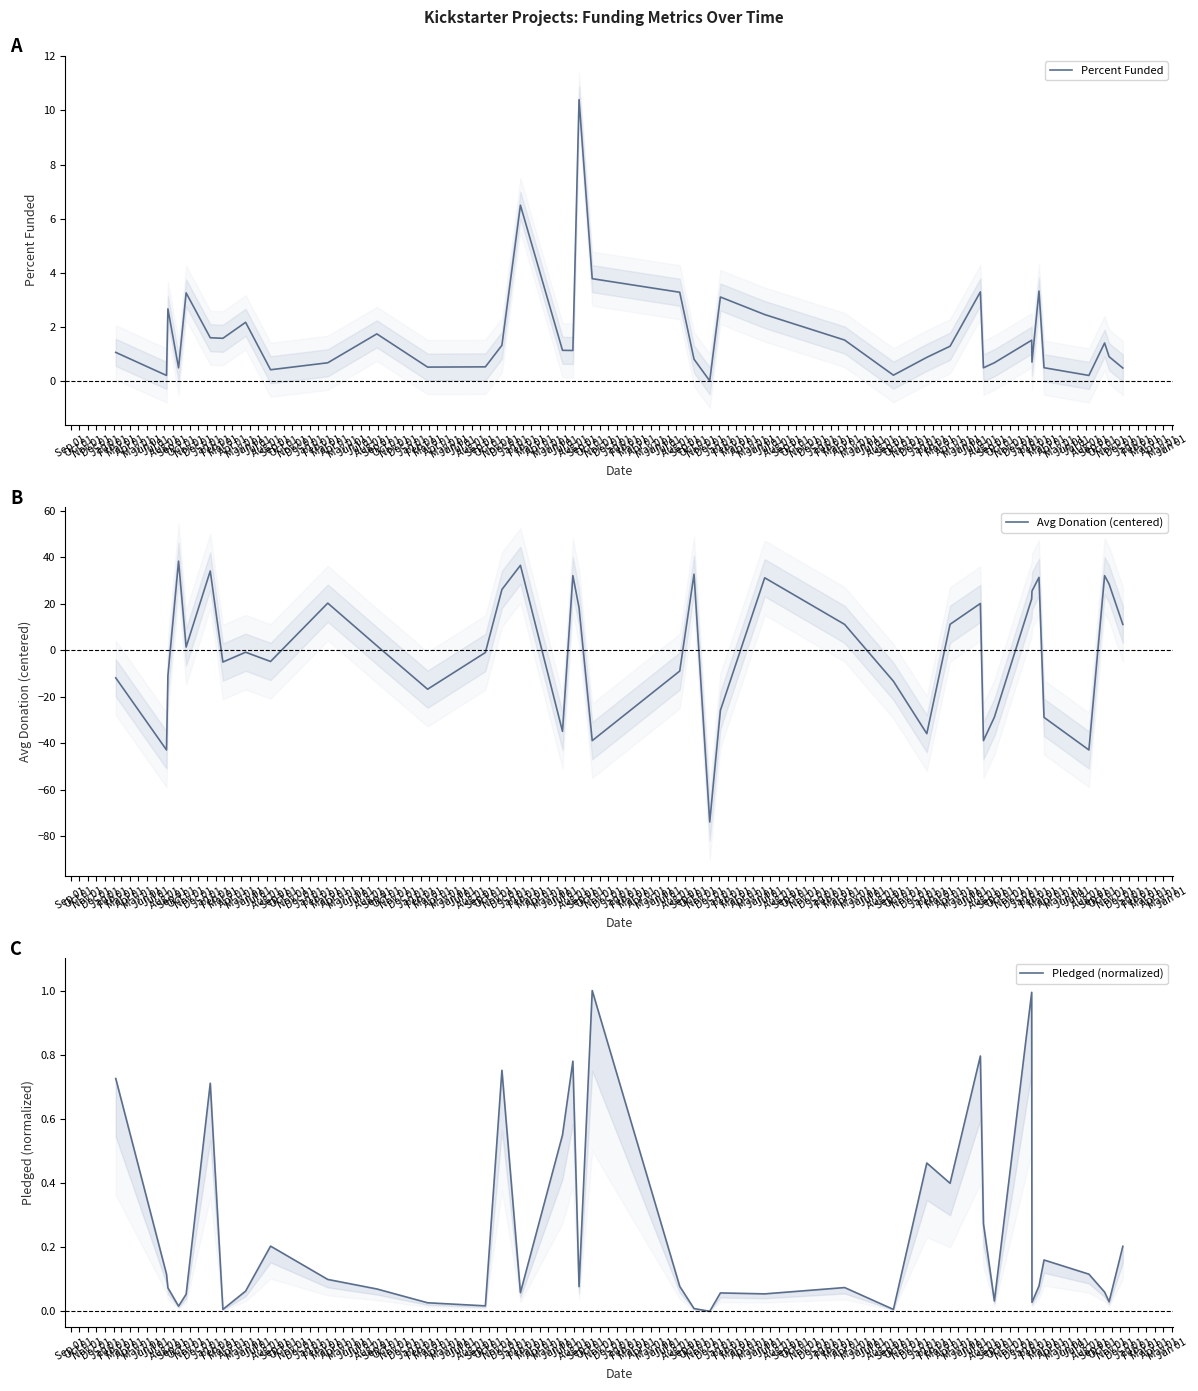

What is the maximum value for Percent Funded?

10.4